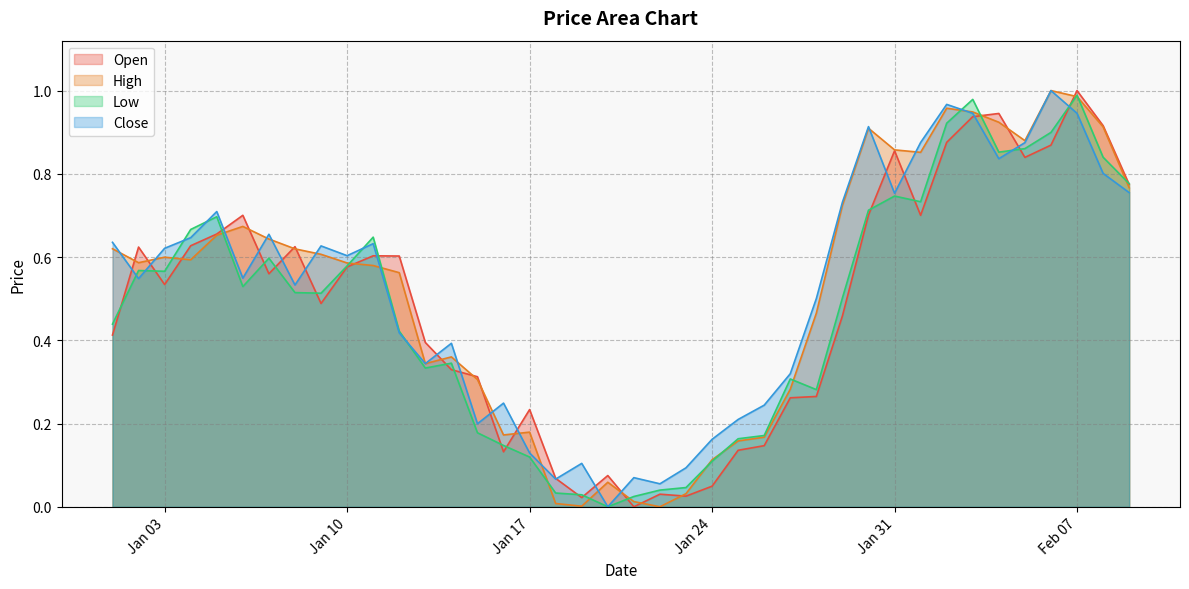

The Low series shows 0.6 at 2023-01-02. True or false?

True